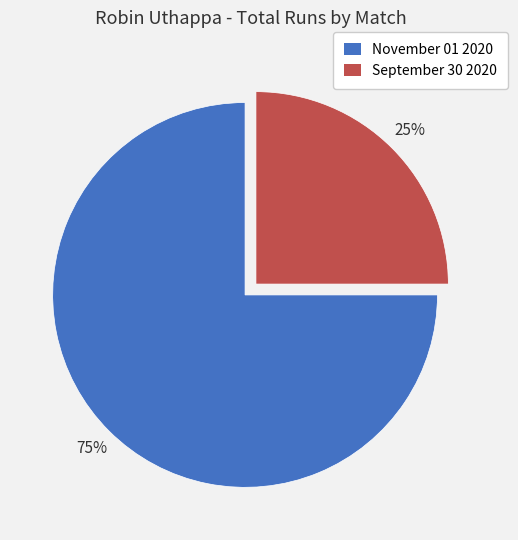

To the nearest percent, what portion does November 01 2020 represent?

75%